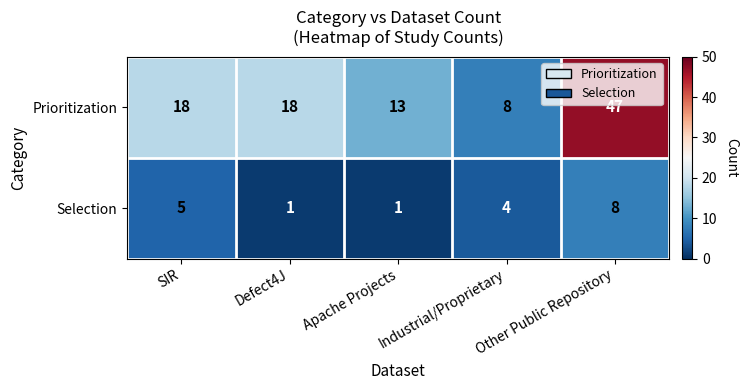

What is the difference between the maximum and minimum values in the Prioritization series?

39